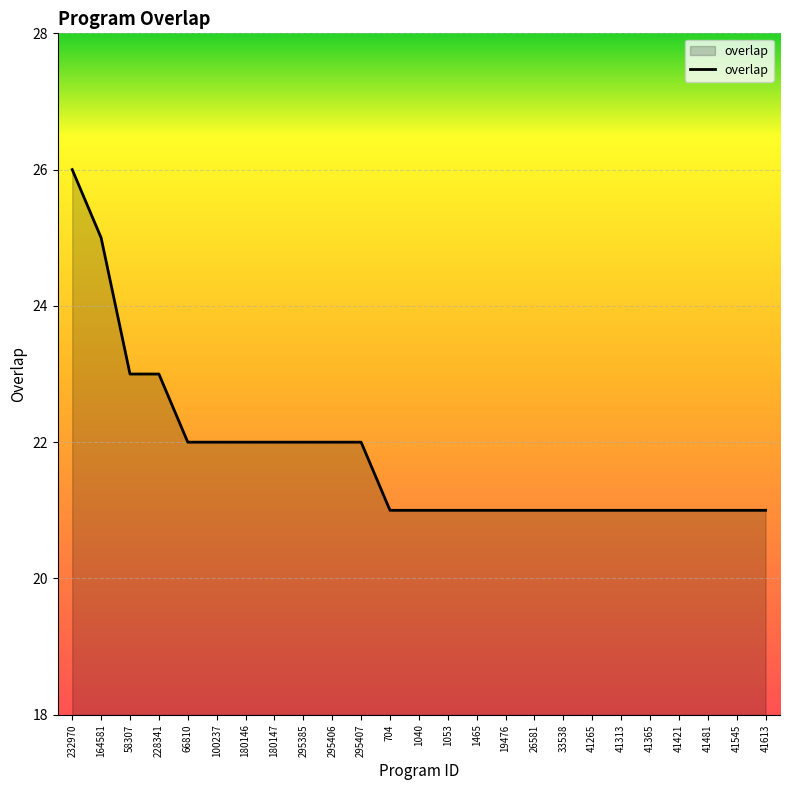

Does the chart display data point markers on the line(s)?

No